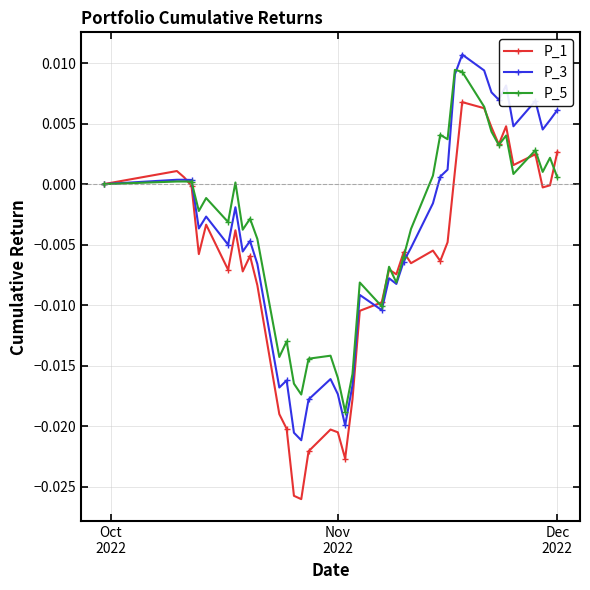

Does the chart have visible grid lines?

Yes